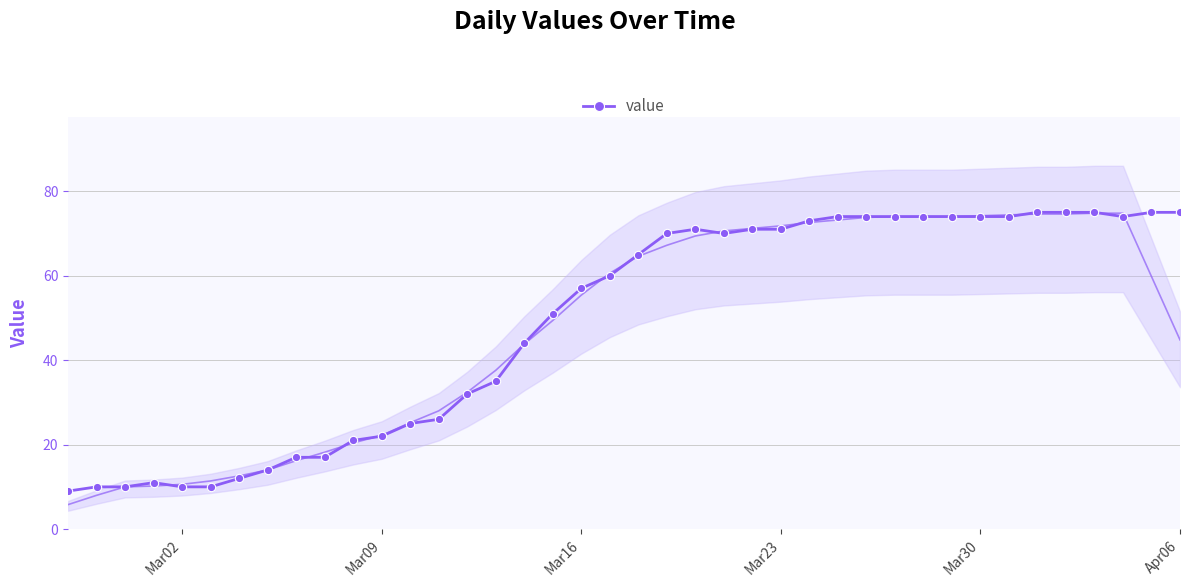

True or false: value has more than 1 points higher than both neighbors.

True